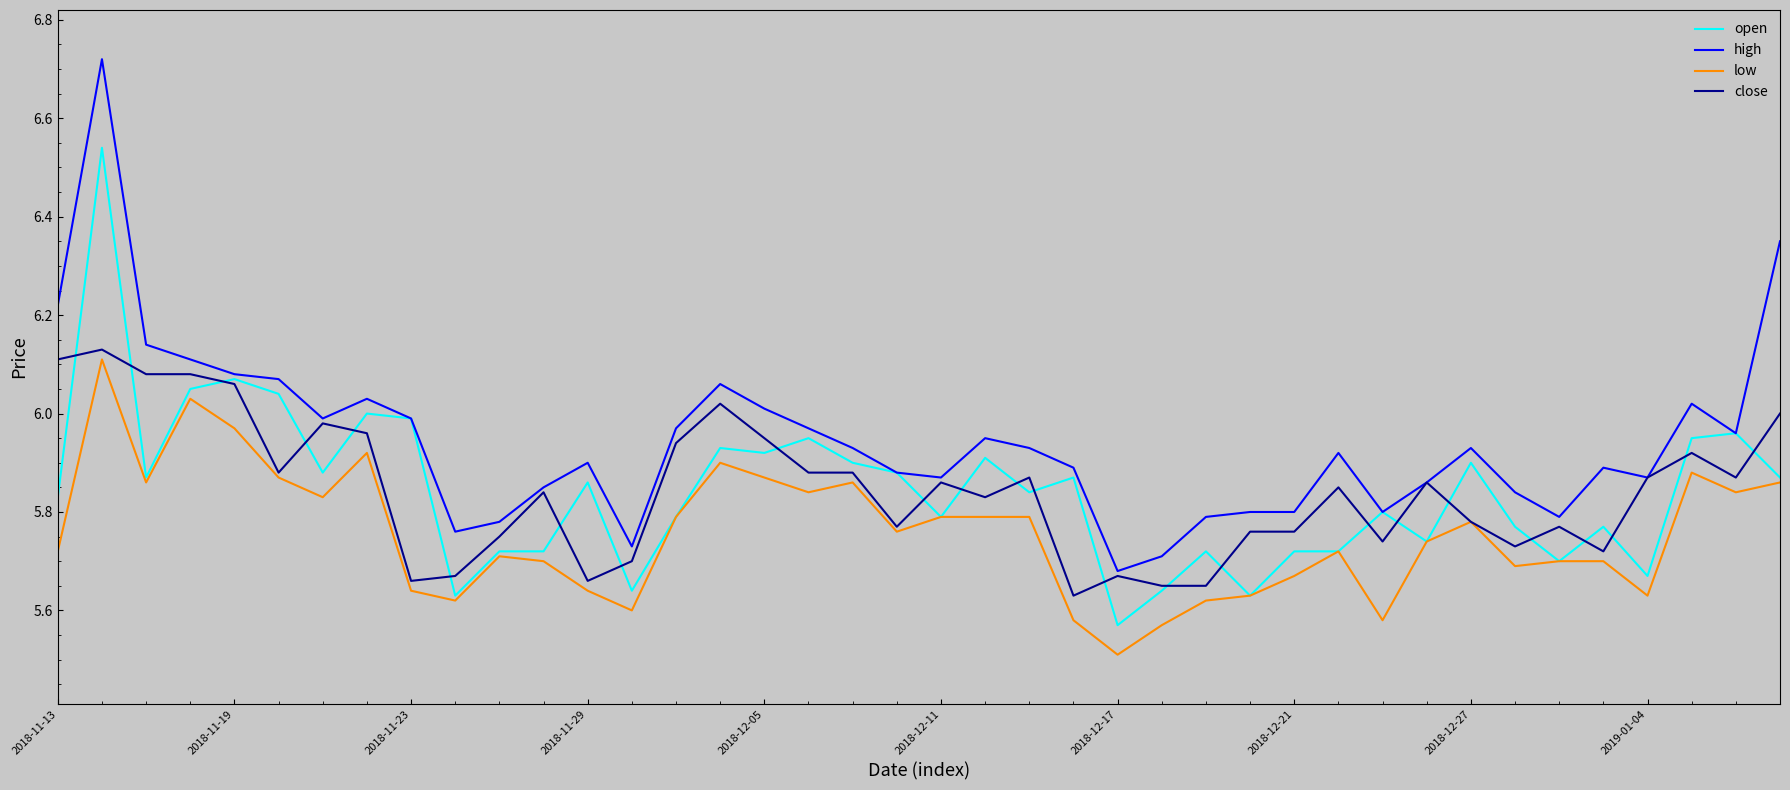

True or false: high and low cross at least once.

False